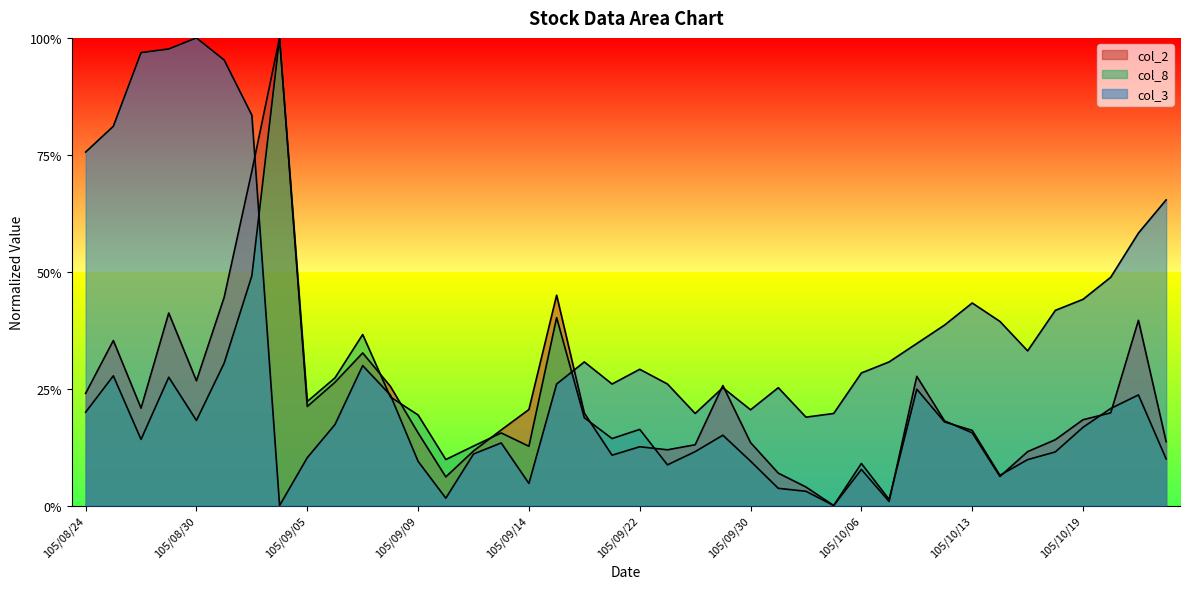

True or false: col_2 has a value of 0.1 at 105/10/14.

False